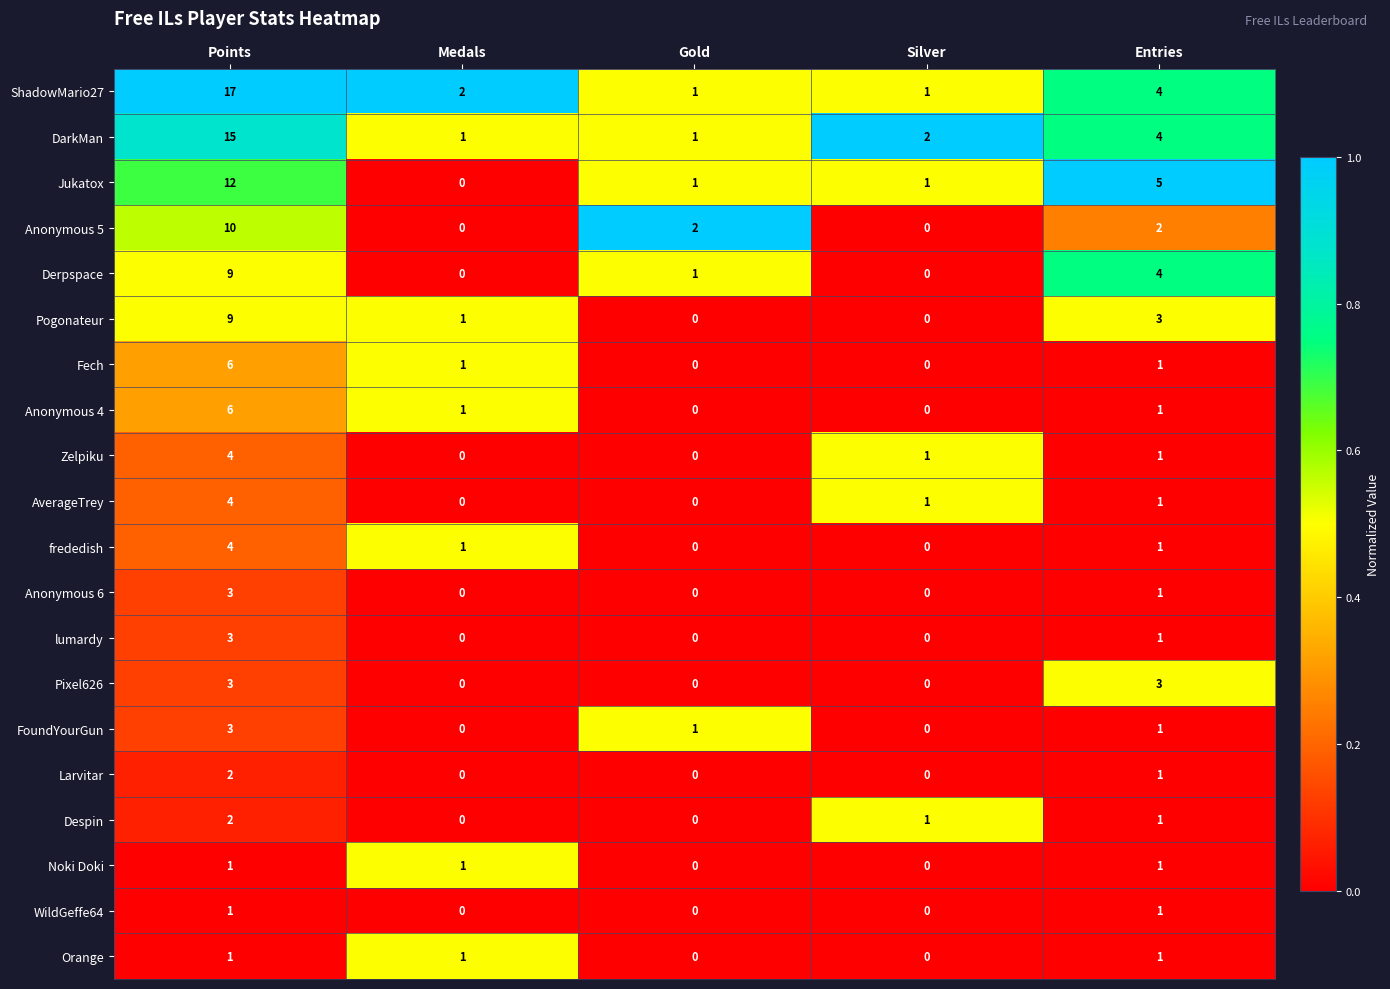

What is the highest value of the Pixel626 series?

3